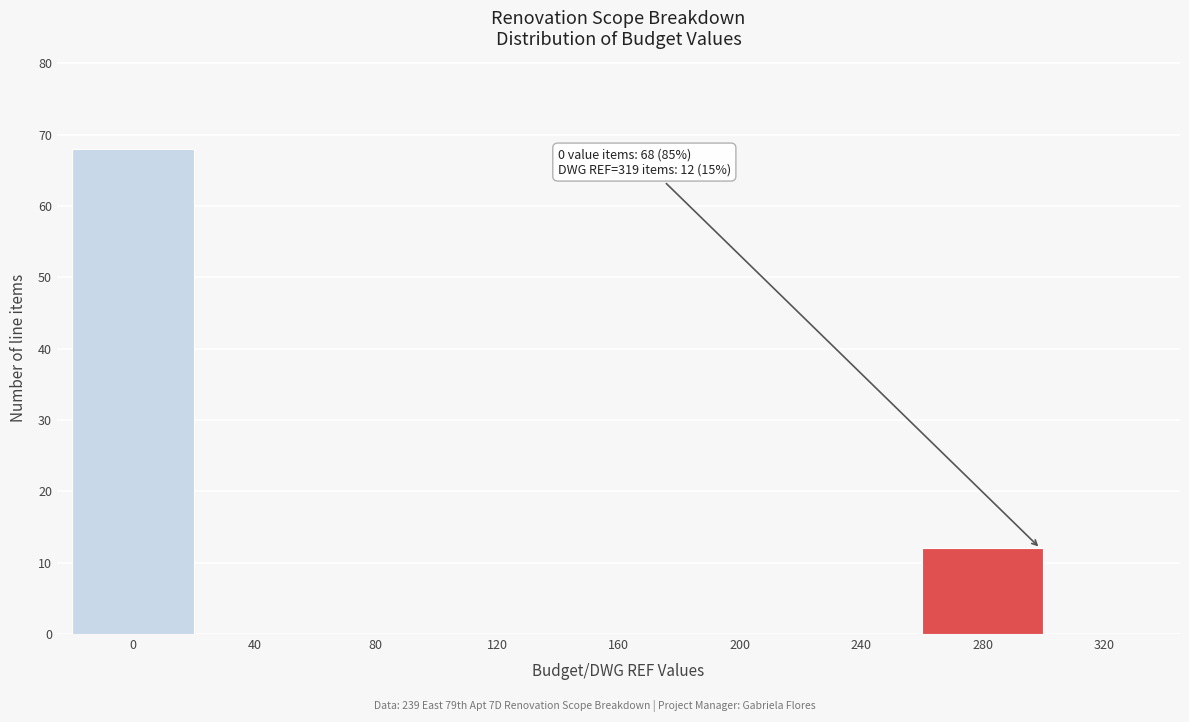

Reading left to right, transcribe all the data shown in this chart.

0=68	40=0	80=0	120=0	160=0	200=0	240=0	280=12	320=0